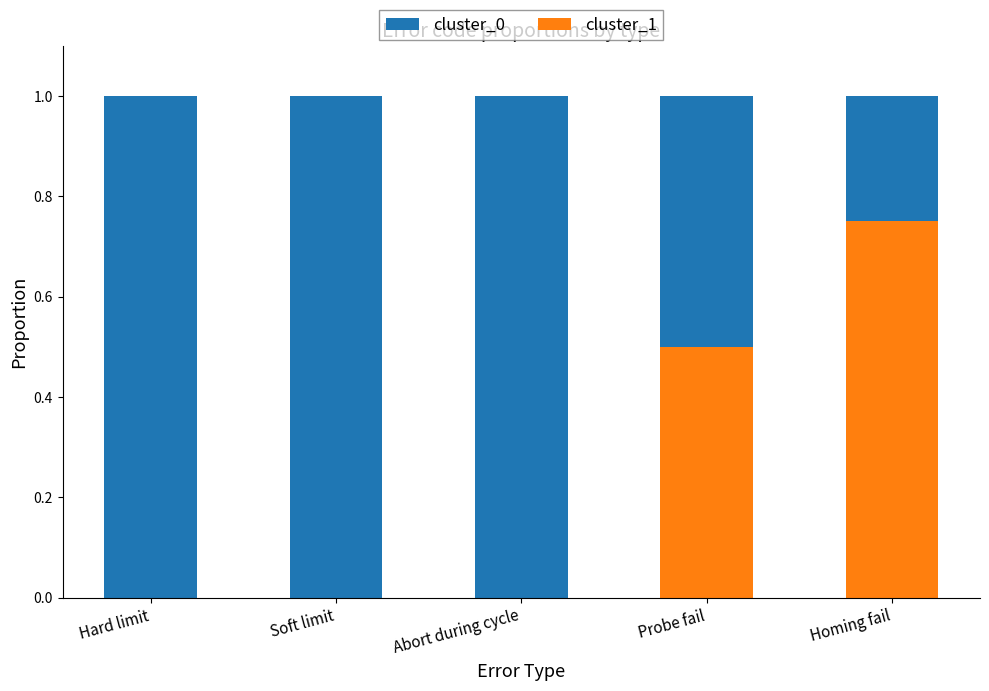

Reading right to left, what are all the values shown in this chart?

cluster_0: 1.0	1.0	1.0	1.0	1.0
cluster_1: 0.8	0.5	0.0	0.0	0.0